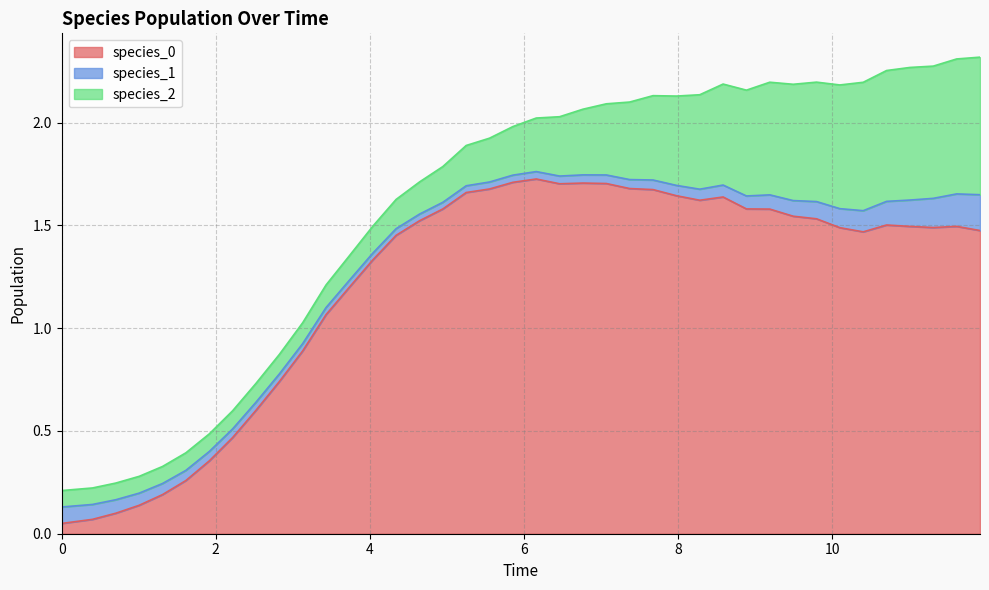

Reading left to right, what are all the values shown in this chart?

species_0: 0=0.1	1=0.1	2=0.1	3=0.1	4=0.2	5=0.3	6=0.4	7=0.5	8=0.6	9=0.7	10=0.9	11=1.1	12=1.2	13=1.3	14=1.5	15=1.5	16=1.6	17=1.7	18=1.7	19=1.7	20=1.7	21=1.7	22=1.7	23=1.7	24=1.7	25=1.7	26=1.6	27=1.6	28=1.6	29=1.6	30=1.6	31=1.5	32=1.5	33=1.5	34=1.5	35=1.5	36=1.5	37=1.5	38=1.5	39=1.5
species_1: 0=0.1	1=0.1	2=0.1	3=0.1	4=0.1	5=0.0	6=0.0	7=0.0	8=0.0	9=0.0	10=0.0	11=0.0	12=0.0	13=0.0	14=0.0	15=0.0	16=0.0	17=0.0	18=0.0	19=0.0	20=0.0	21=0.0	22=0.0	23=0.0	24=0.0	25=0.0	26=0.1	27=0.1	28=0.1	29=0.1	30=0.1	31=0.1	32=0.1	33=0.1	34=0.1	35=0.1	36=0.1	37=0.1	38=0.2	39=0.2
species_2: 0=0.1	1=0.1	2=0.1	3=0.1	4=0.1	5=0.1	6=0.1	7=0.1	8=0.1	9=0.1	10=0.1	11=0.1	12=0.1	13=0.1	14=0.1	15=0.2	16=0.2	17=0.2	18=0.2	19=0.2	20=0.3	21=0.3	22=0.3	23=0.3	24=0.4	25=0.4	26=0.4	27=0.5	28=0.5	29=0.5	30=0.5	31=0.6	32=0.6	33=0.6	34=0.6	35=0.6	36=0.6	37=0.6	38=0.7	39=0.7